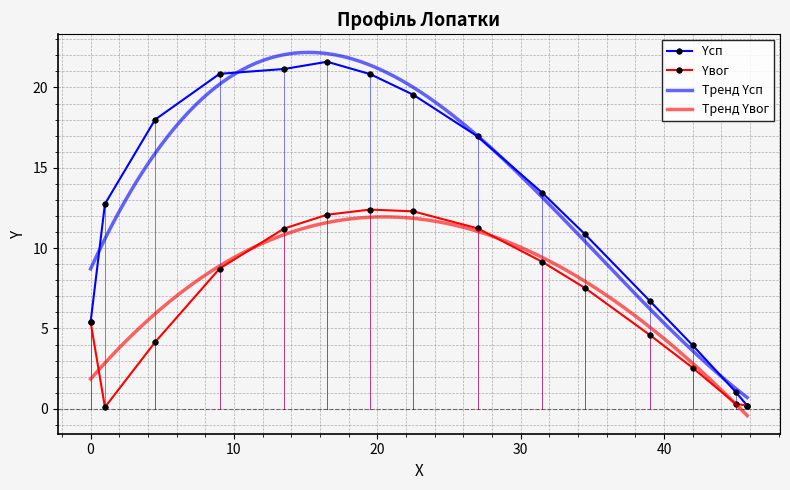

Rank the series by their average value, from lowest to highest.

Yвог, Yсп